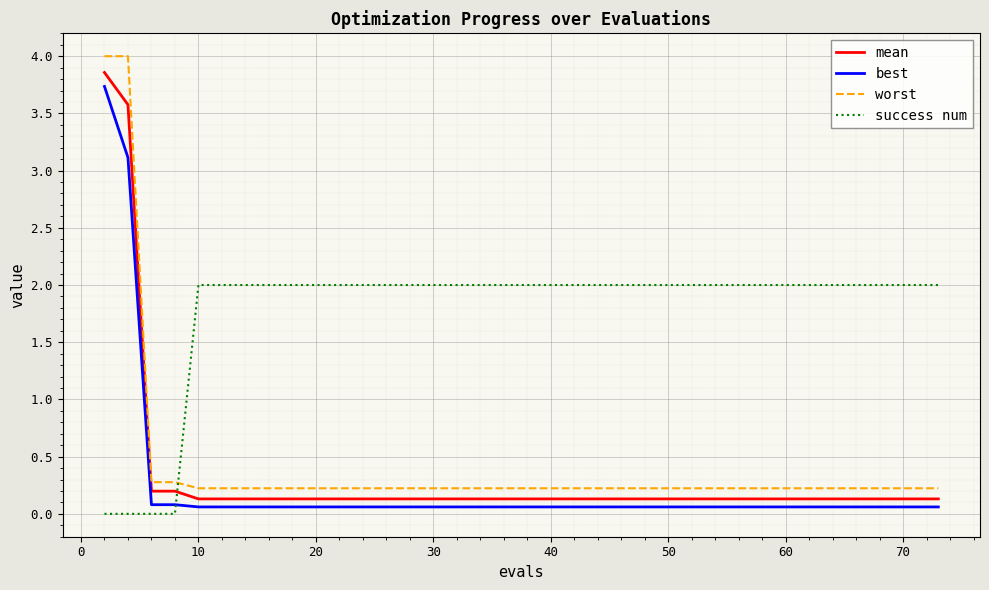

How many times do worst and success num cross each other?

1